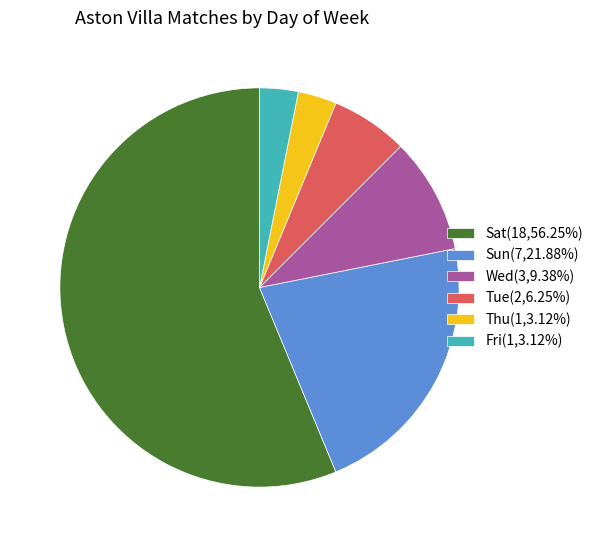

Does Sat account for over 50% of the chart?

Yes